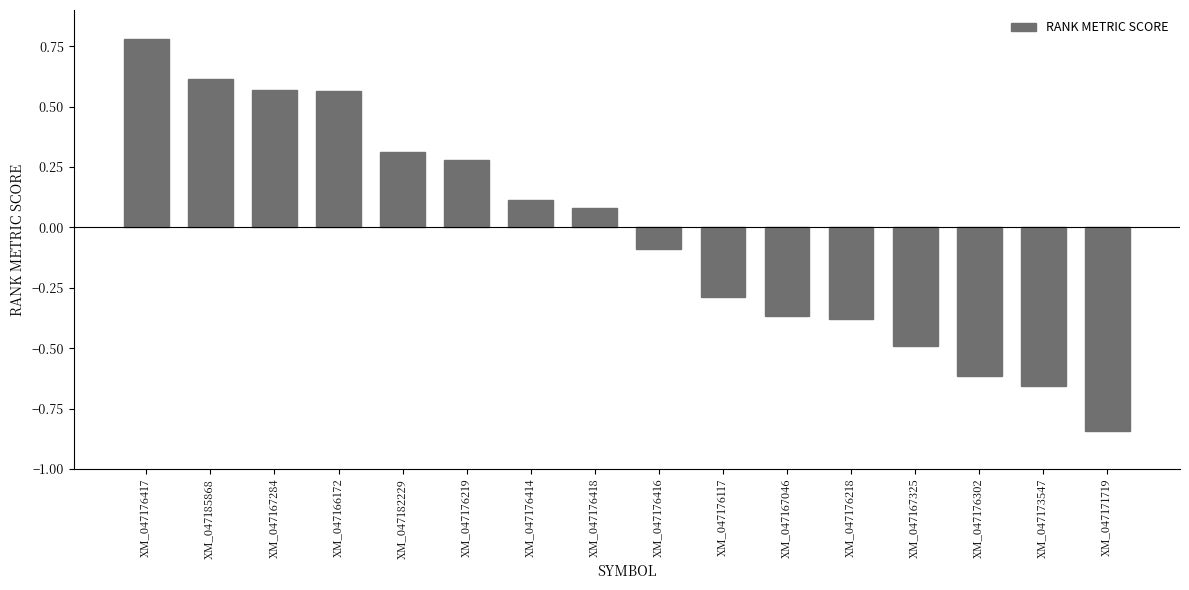

True or false: the data shows 0.4 at XM_047176219.

False